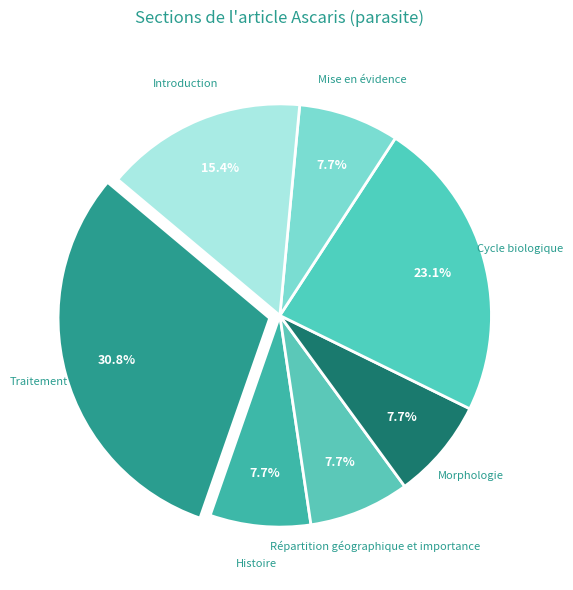

How many slices are in this pie chart?

7